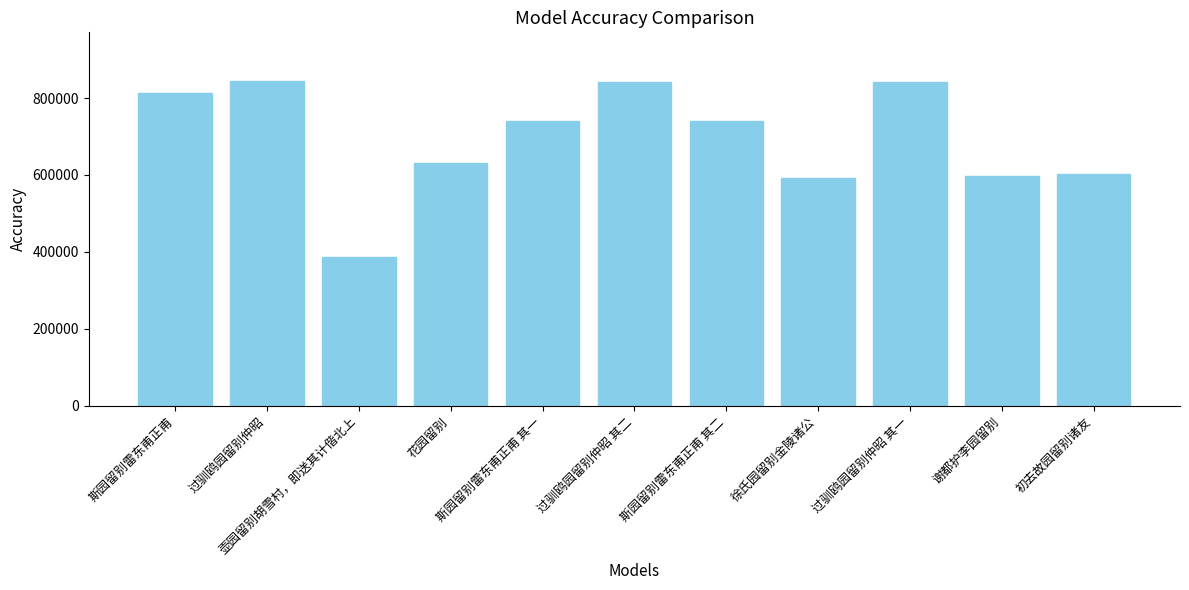

Which label corresponds to the smallest value in the chart?

壶园留别胡雪村，即送其计偕北上